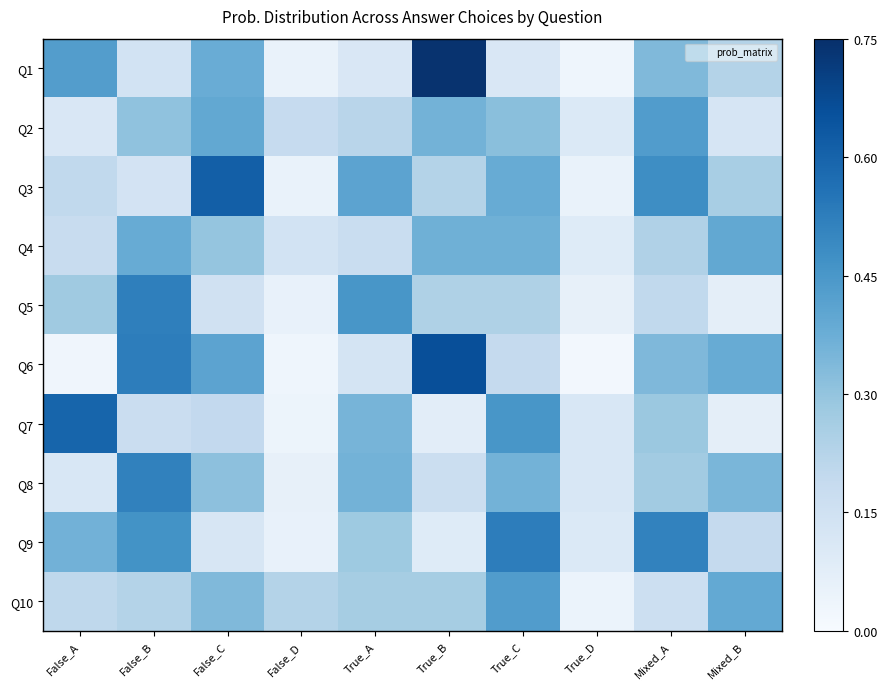

Reading right to left, extract all data points from this chart.

Q1: Mixed_B=0.2	Mixed_A=0.3	True_D=0.0	True_C=0.1	True_B=0.7	True_A=0.1	False_D=0.1	False_C=0.4	False_B=0.1	False_A=0.4
Q2: Mixed_B=0.1	Mixed_A=0.4	True_D=0.1	True_C=0.3	True_B=0.4	True_A=0.2	False_D=0.2	False_C=0.4	False_B=0.3	False_A=0.1
Q3: Mixed_B=0.3	Mixed_A=0.5	True_D=0.1	True_C=0.4	True_B=0.2	True_A=0.4	False_D=0.1	False_C=0.6	False_B=0.1	False_A=0.2
Q4: Mixed_B=0.4	Mixed_A=0.2	True_D=0.1	True_C=0.4	True_B=0.4	True_A=0.2	False_D=0.1	False_C=0.3	False_B=0.4	False_A=0.2
Q5: Mixed_B=0.1	Mixed_A=0.2	True_D=0.1	True_C=0.2	True_B=0.2	True_A=0.5	False_D=0.1	False_C=0.1	False_B=0.5	False_A=0.3
Q6: Mixed_B=0.4	Mixed_A=0.3	True_D=0.0	True_C=0.2	True_B=0.7	True_A=0.1	False_D=0.0	False_C=0.4	False_B=0.5	False_A=0.0
Q7: Mixed_B=0.1	Mixed_A=0.3	True_D=0.1	True_C=0.5	True_B=0.1	True_A=0.4	False_D=0.0	False_C=0.2	False_B=0.2	False_A=0.6
Q8: Mixed_B=0.3	Mixed_A=0.3	True_D=0.1	True_C=0.4	True_B=0.2	True_A=0.4	False_D=0.1	False_C=0.3	False_B=0.5	False_A=0.1
Q9: Mixed_B=0.2	Mixed_A=0.5	True_D=0.1	True_C=0.5	True_B=0.1	True_A=0.3	False_D=0.1	False_C=0.1	False_B=0.5	False_A=0.4
Q10: Mixed_B=0.4	Mixed_A=0.2	True_D=0.0	True_C=0.4	True_B=0.3	True_A=0.3	False_D=0.2	False_C=0.3	False_B=0.2	False_A=0.2